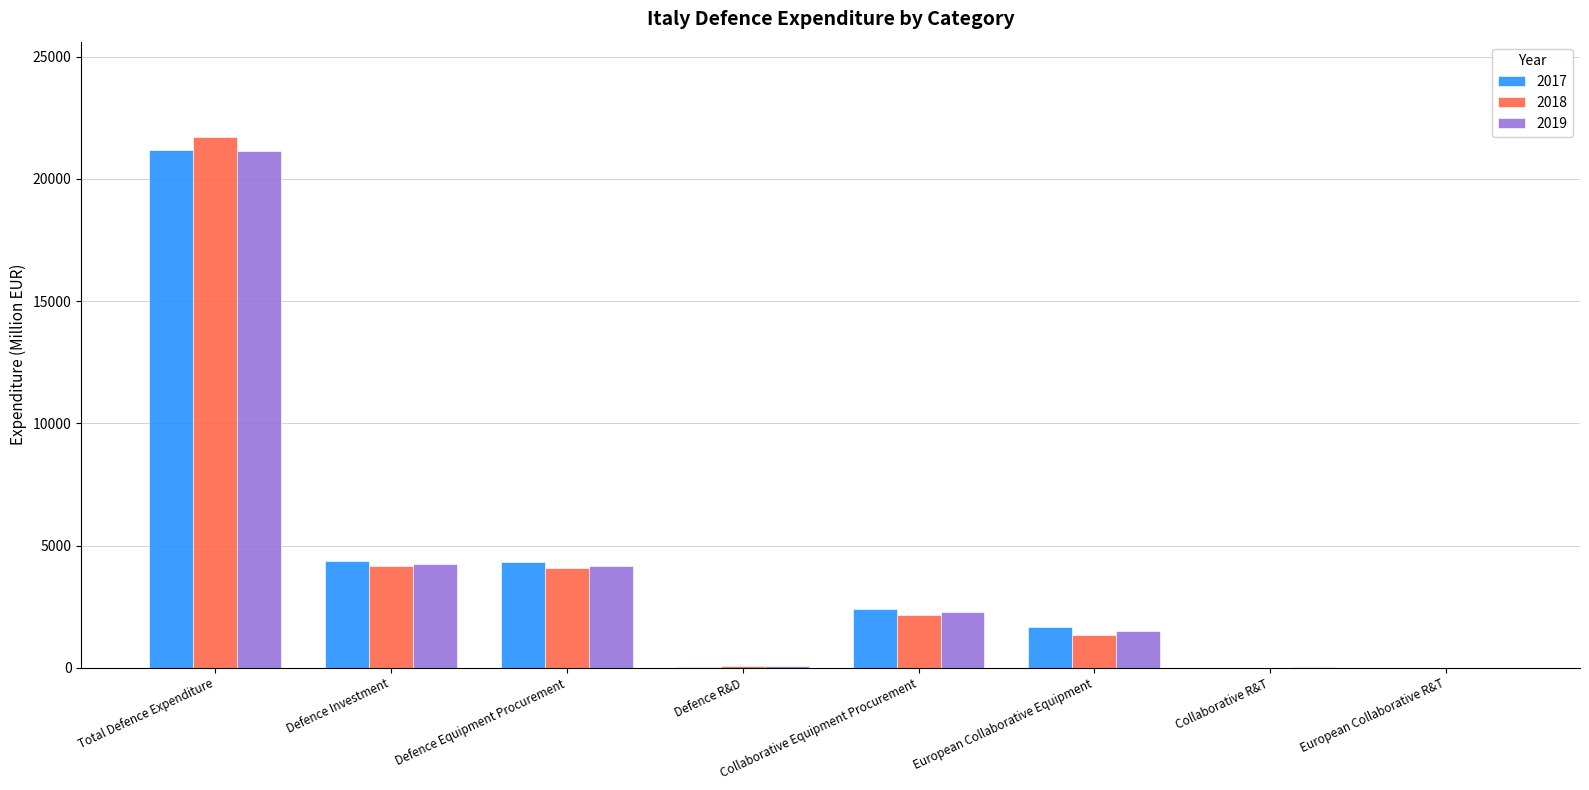

What is the sum of all 2018 values?

33501.8